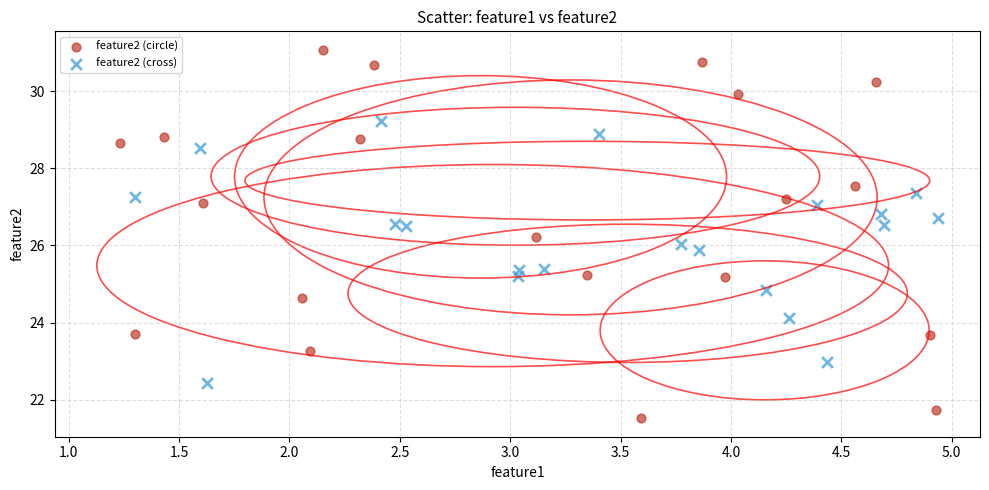

Which series contains the highest Y value?

feature2 (circle)